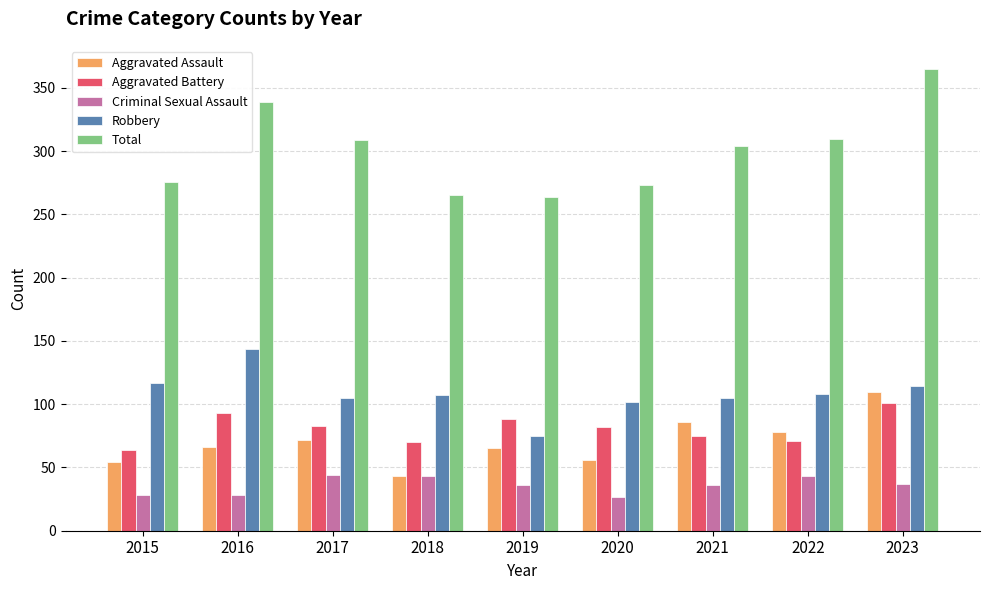

What is the value of the Criminal Sexual Assault bar at the 1st from the left?

28